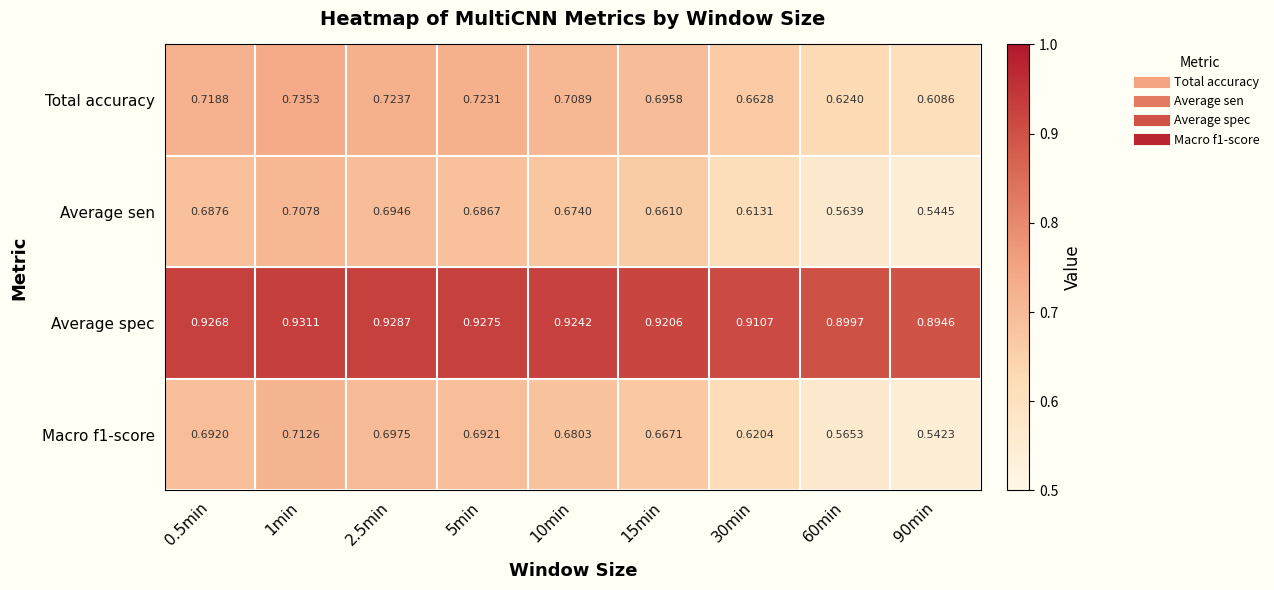

Is the value of Average sen at 0.5min greater than the value of Macro f1-score at 60min?

Yes